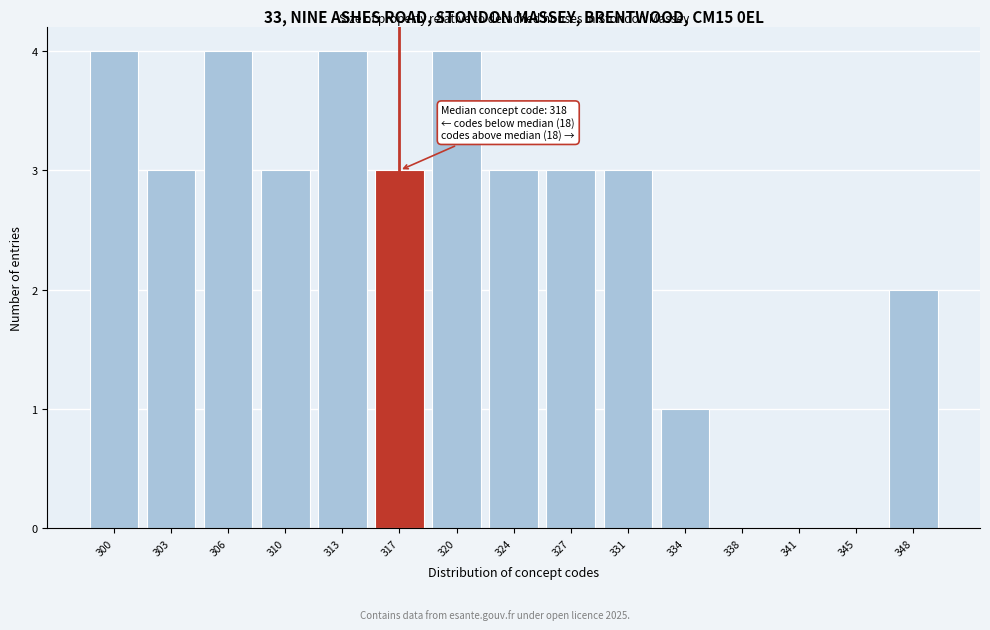

Reading left to right, extract all data points from this chart.

300=4	303=3	306=4	310=3	313=4	317=3	320=4	324=3	327=3	331=3	334=1	338=0	341=0	345=0	348=2